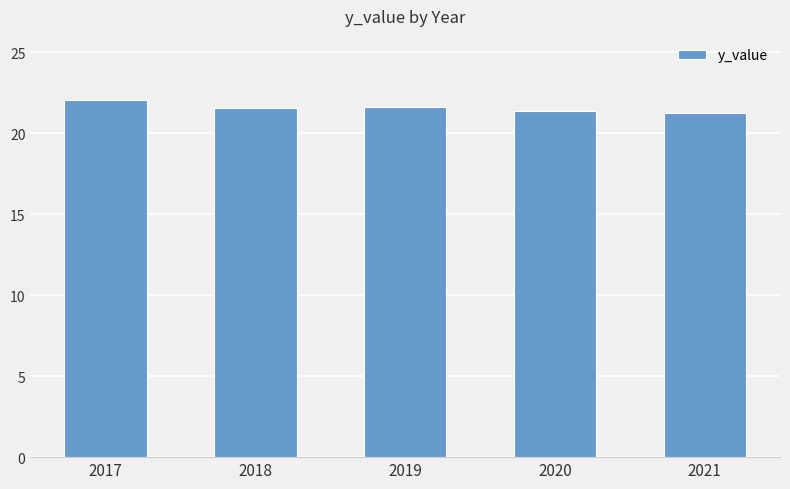

What is the sum of all values?

107.8